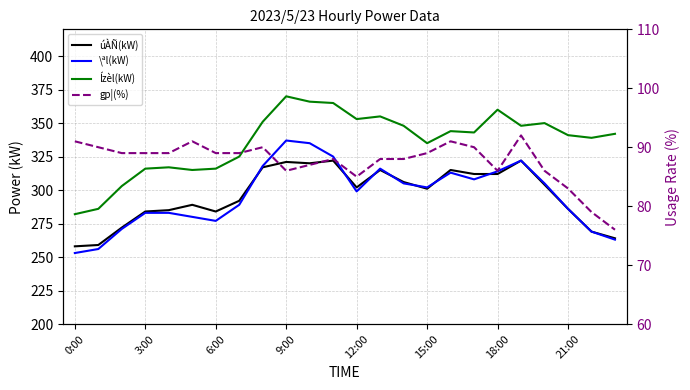

What is the sum of the Ízèl(kW) values at 11 and 21?

706